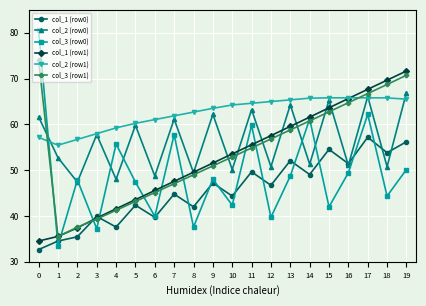

Is it true that col_3 (row0) equals 12.5 at 2?

False